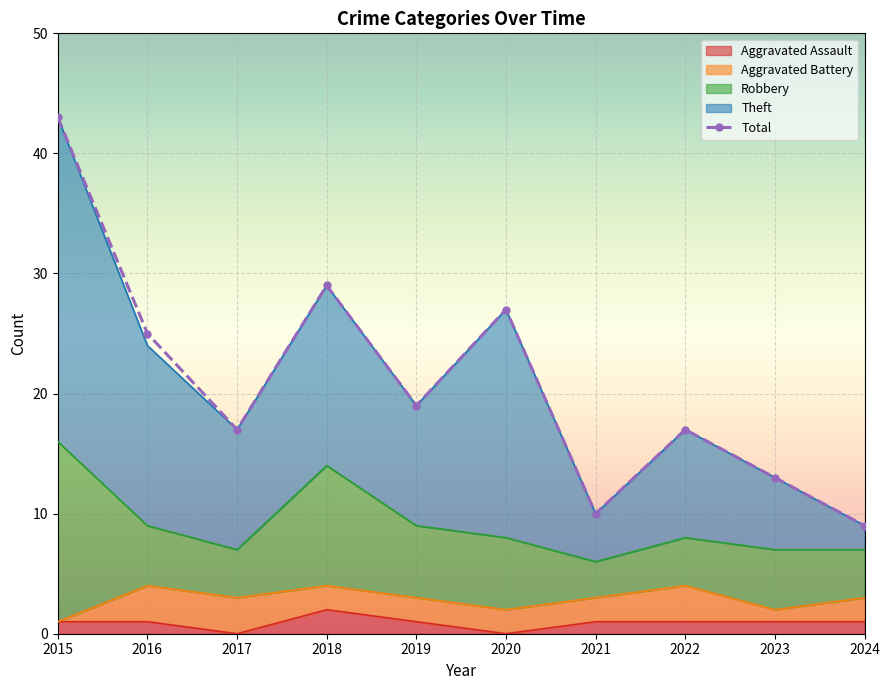

What is the average value of the Total series?

21